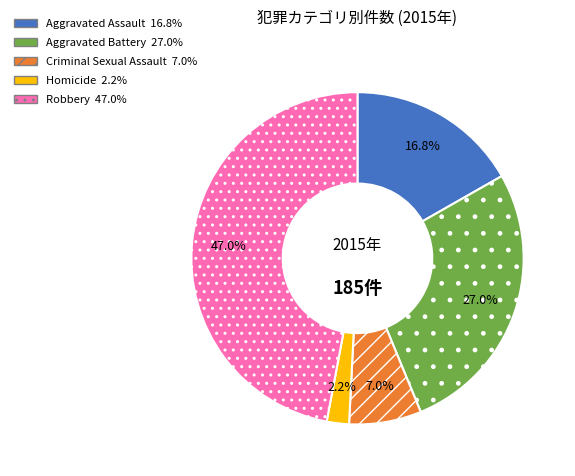

To the nearest percent, what portion does Robbery represent?

47%